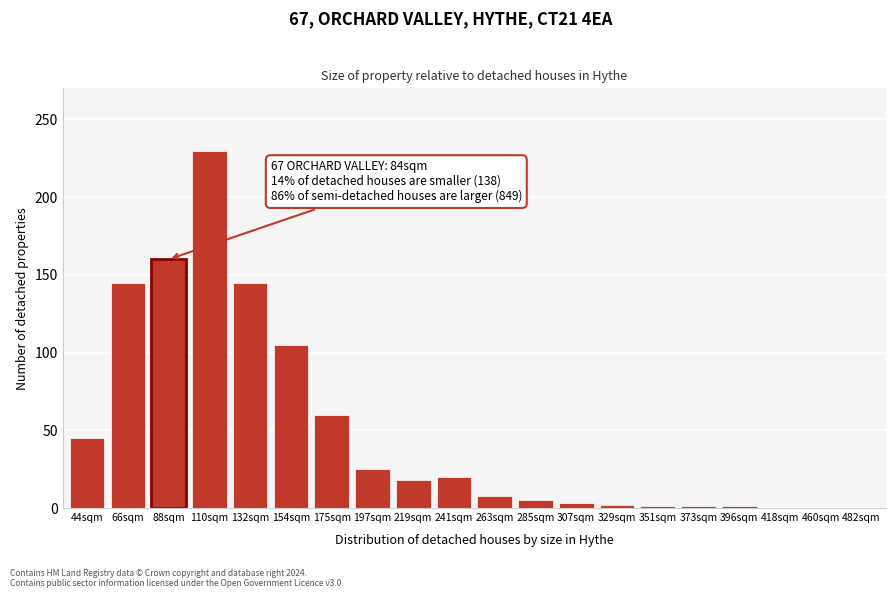

What is the sum of all values?

974